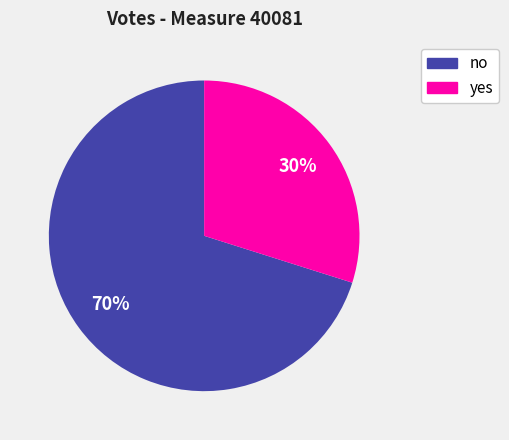

To the nearest percent, what percentage of the pie is no?

70%